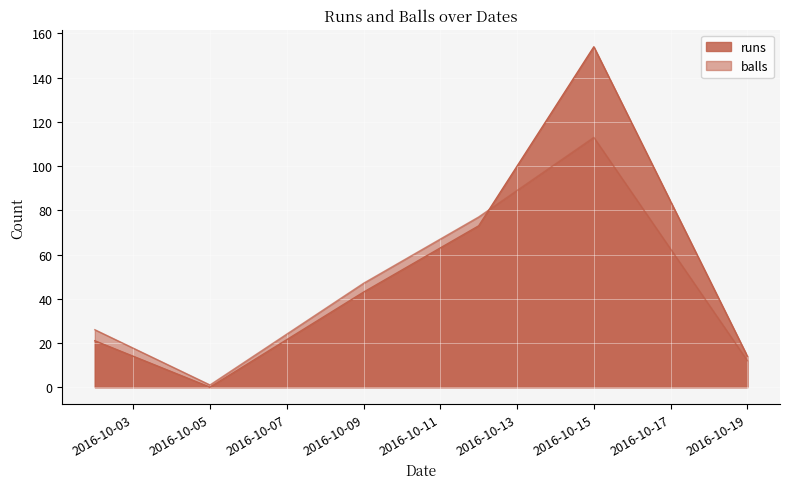

Is the value of balls at 2016-10-19 greater than the value of runs at 2016-10-02?

No